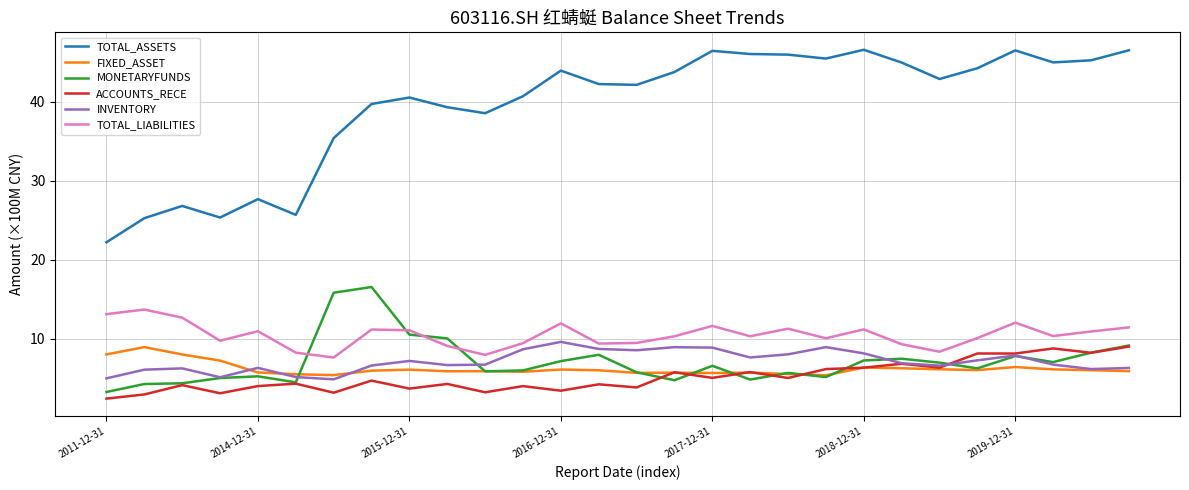

What is the minimum value shown in the chart?

2.4